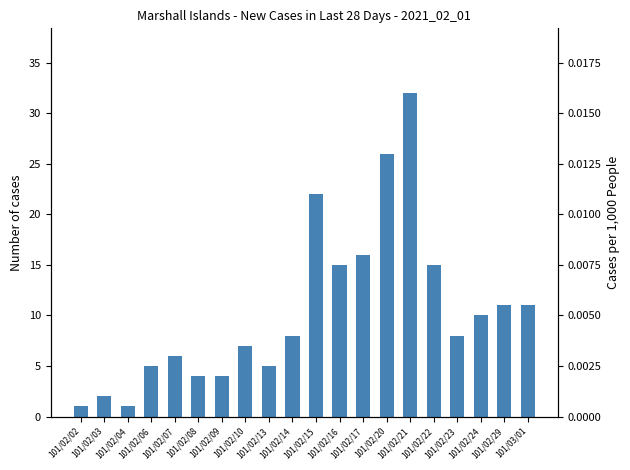

The col_8 (right) series shows 0 at 101/02/17. True or false?

True